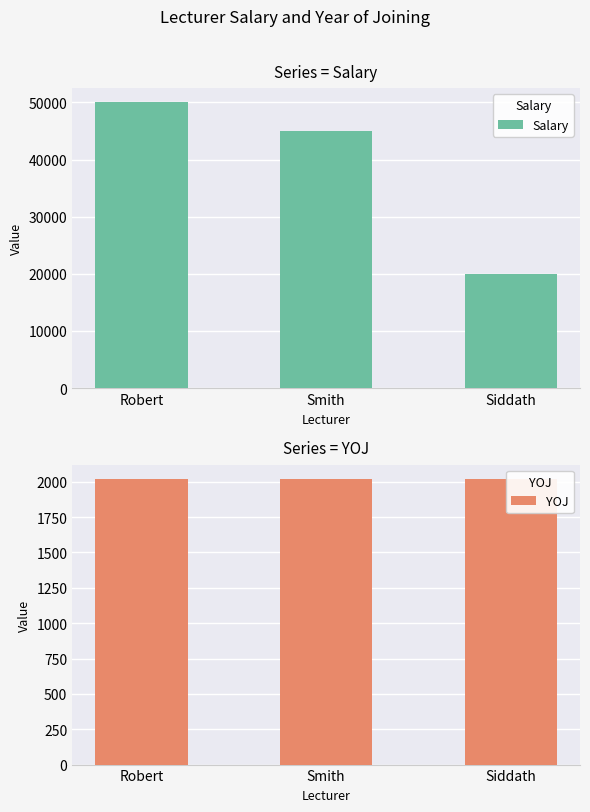

What position from the right is Robert?

3